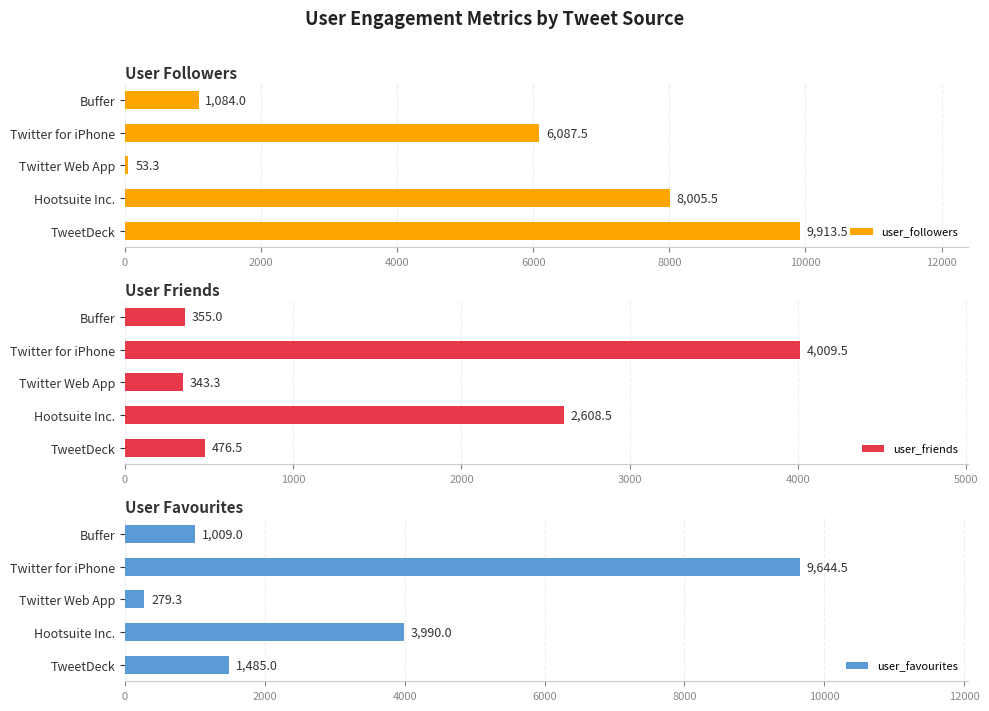

What is the approximate value of user_followers at Buffer?

1084.0